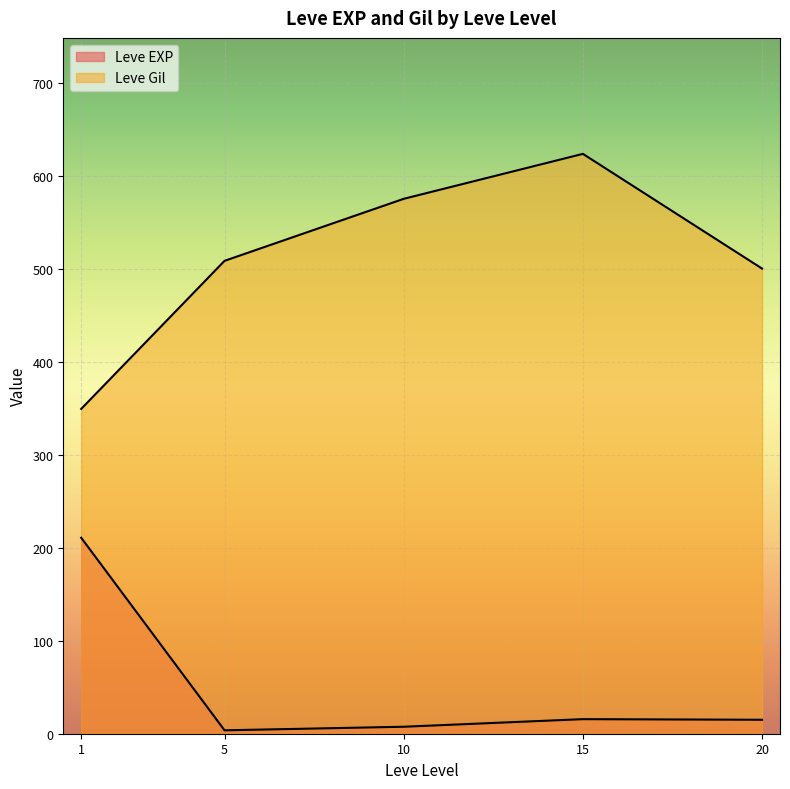

How many lines are shown in the chart?

2